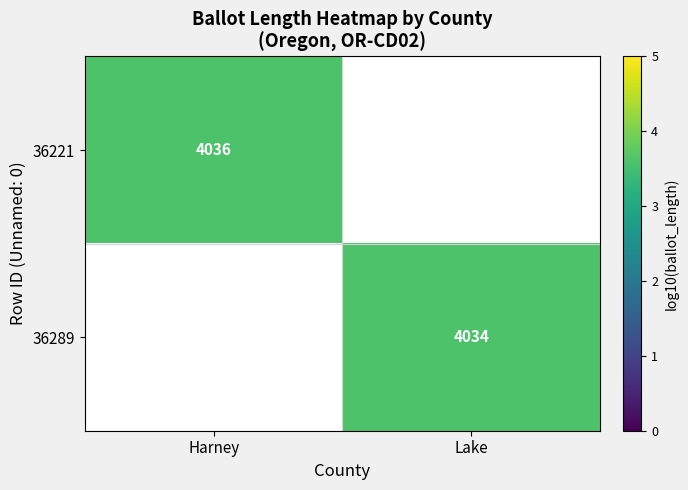

Which has a higher value, Lake or Harney?

Harney